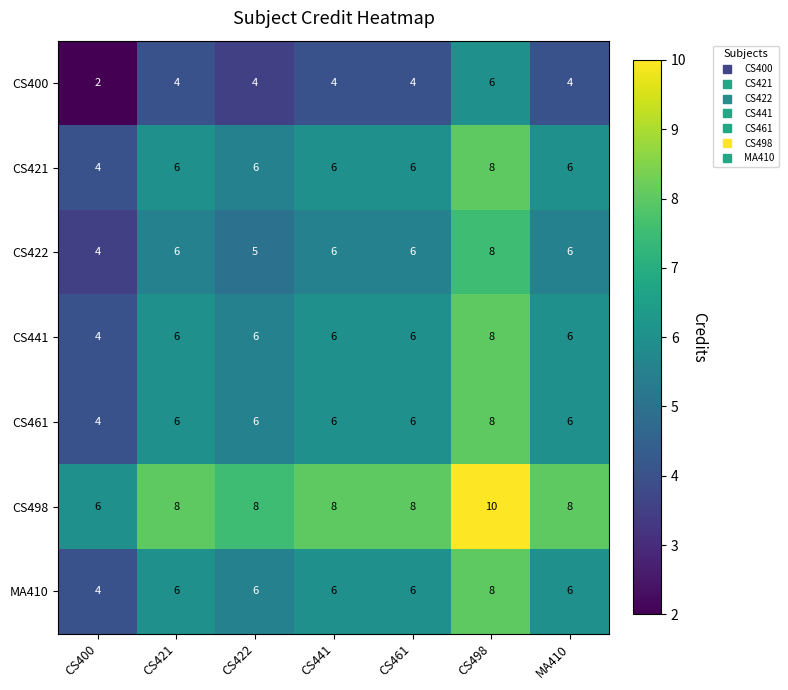

At which category is the sum across all series the highest?

CS498